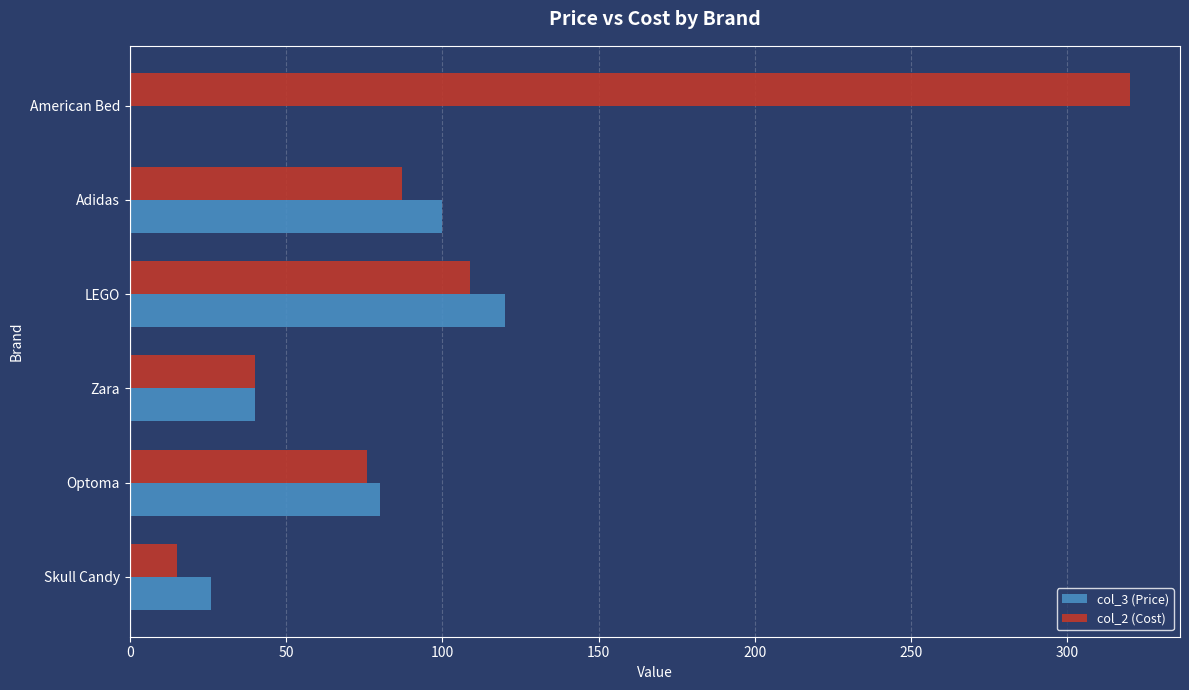

Which series has the largest total across all categories?

col_2 (Cost)